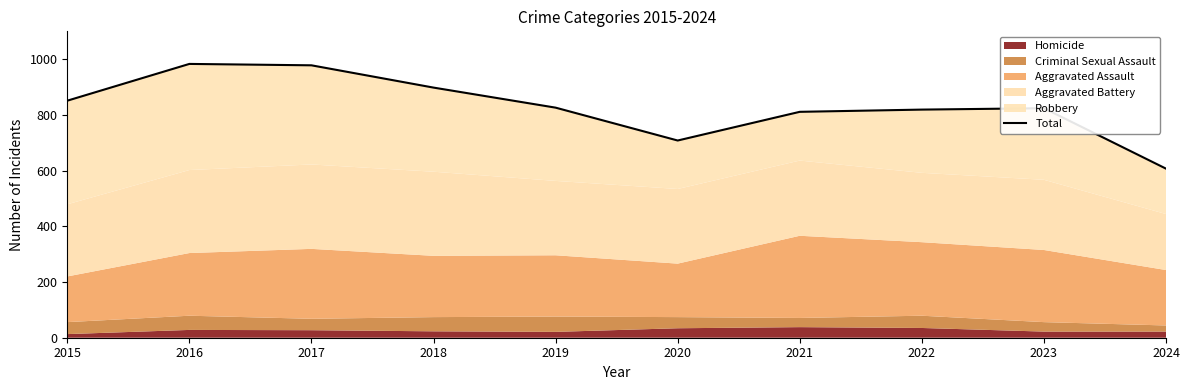

What is the difference between the second highest and second lowest values?

270